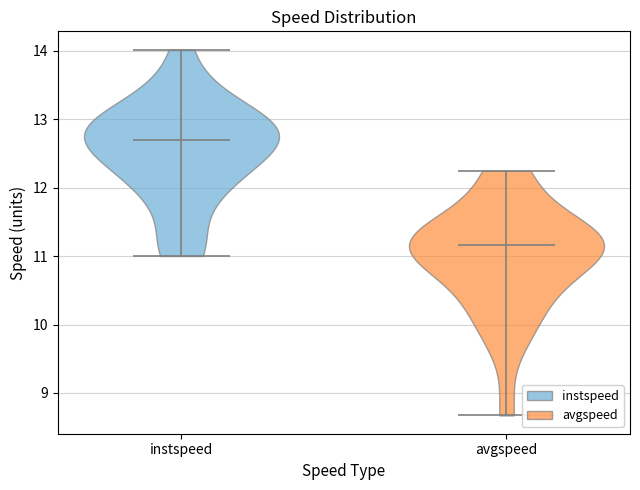

What is the highest point the violin for avgspeed reaches on the y-axis? The values are not printed on the chart, so give them approximately, as read against the axis.

12.3